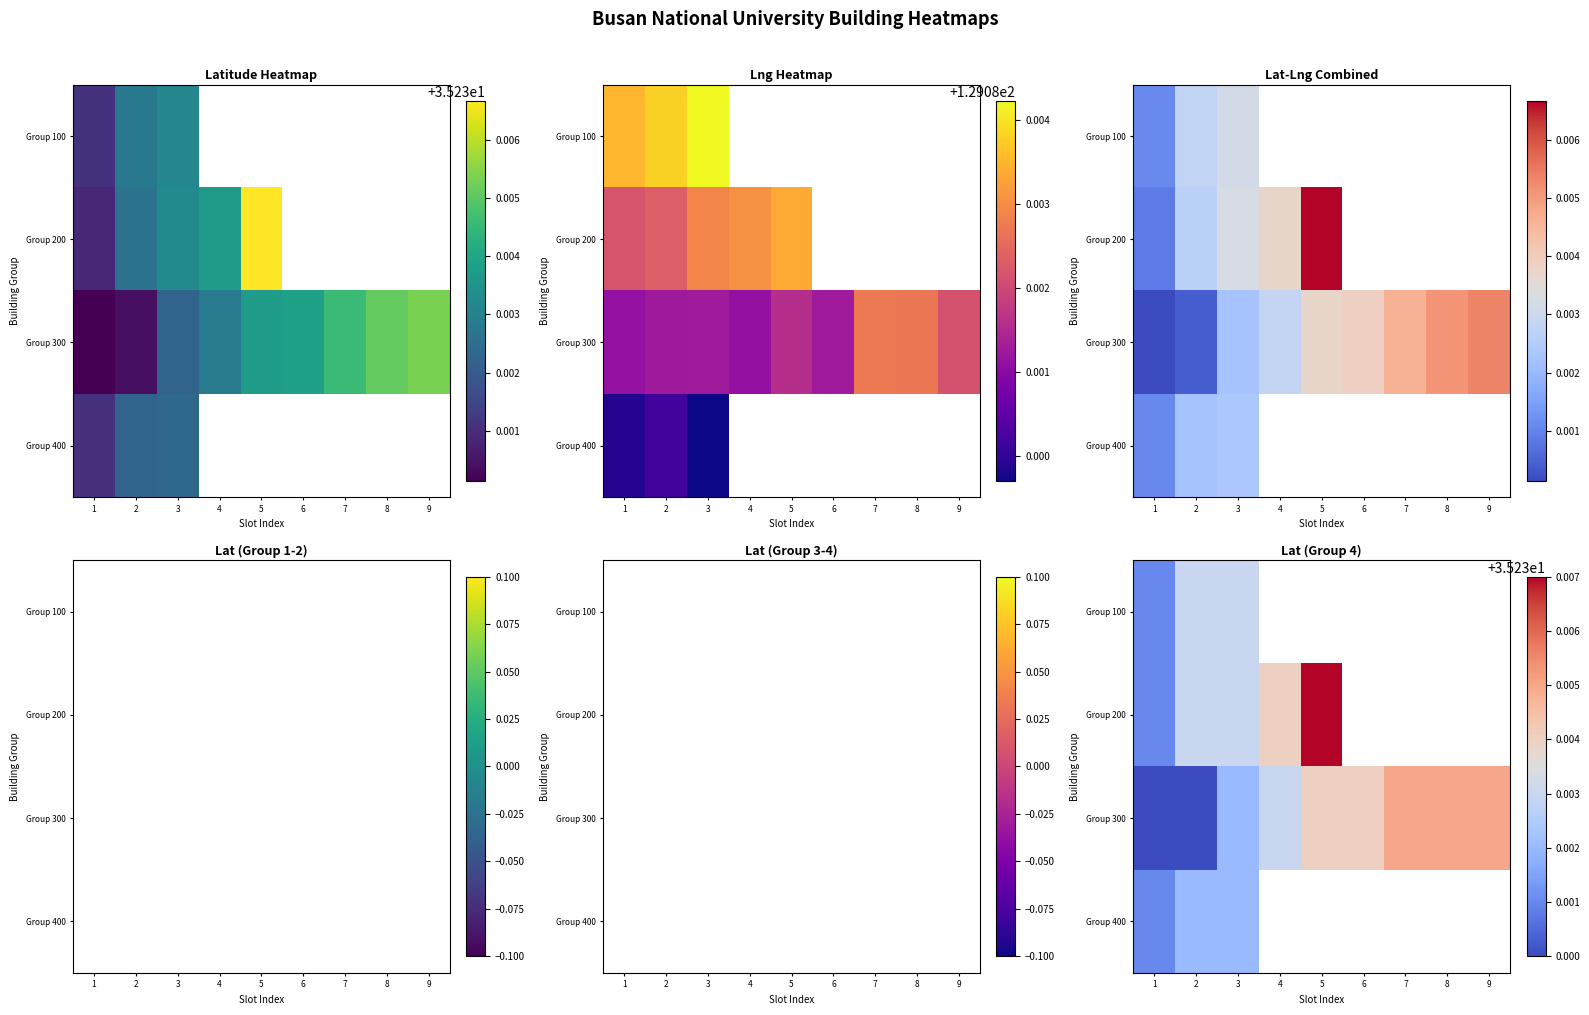

Which series changed the most between 6 and 7?

Group 300